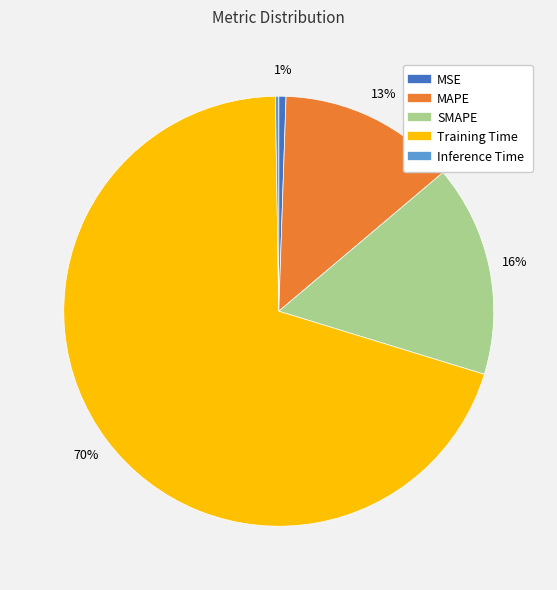

Which has a higher value, Training Time or MAPE?

Training Time